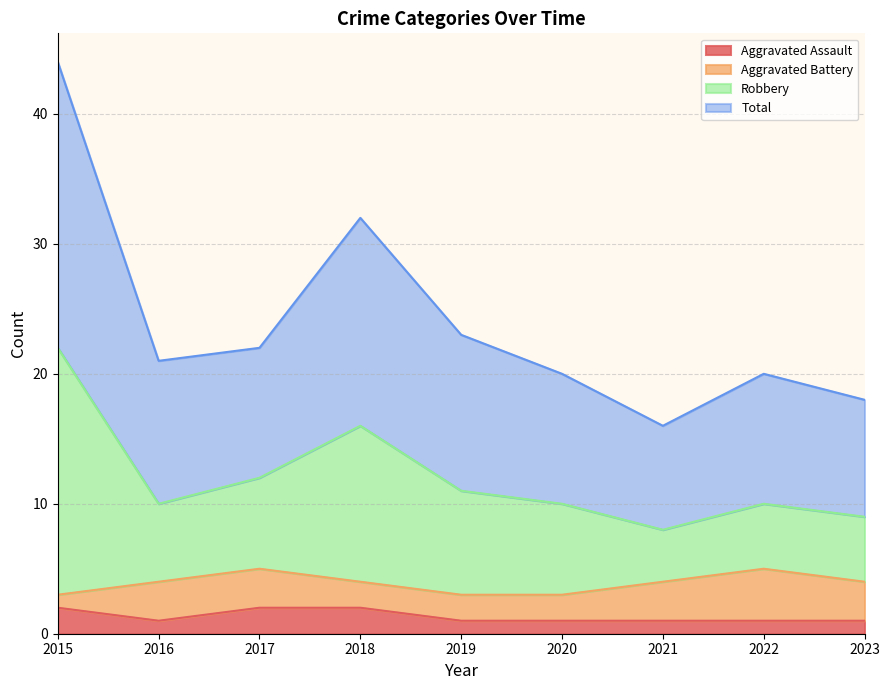

True or false: Robbery and Total intersect in this chart.

False